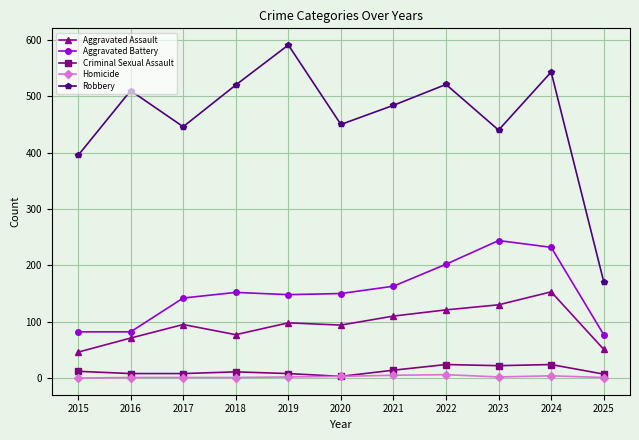

The value of Robbery at 2022 is 521. True or false?

True